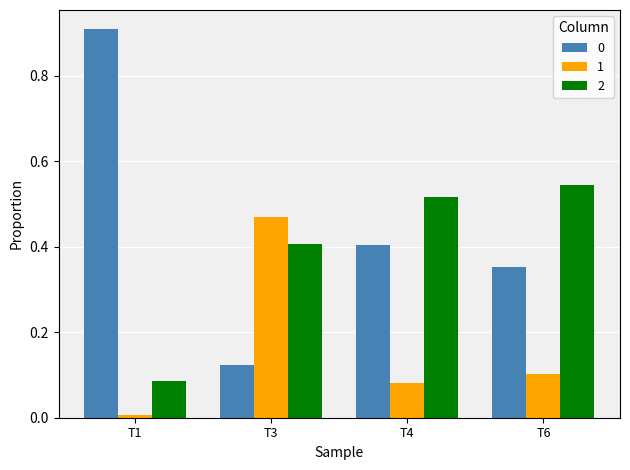

The value of 2 at T1 is 0.0. True or false?

False